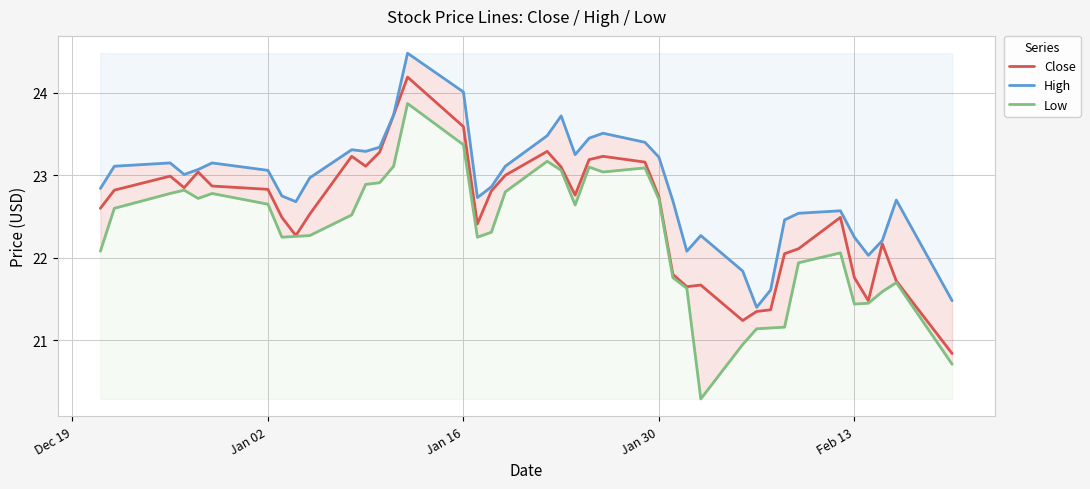

Which series has the largest total across all categories?

High